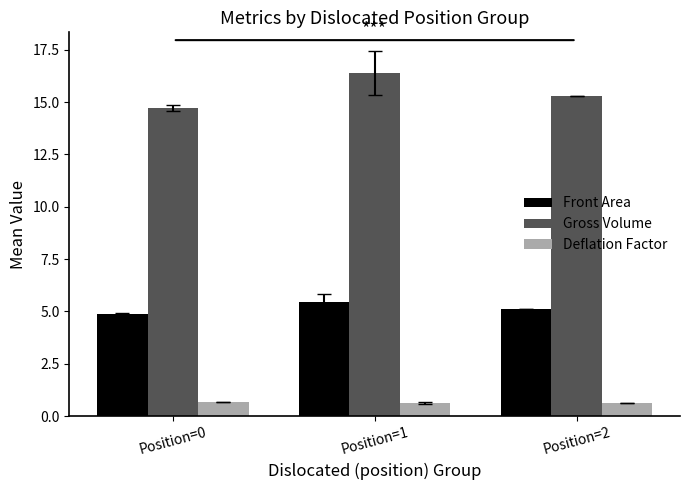

What is the value of the Gross Volume bar at the 1st from the left?

14.7